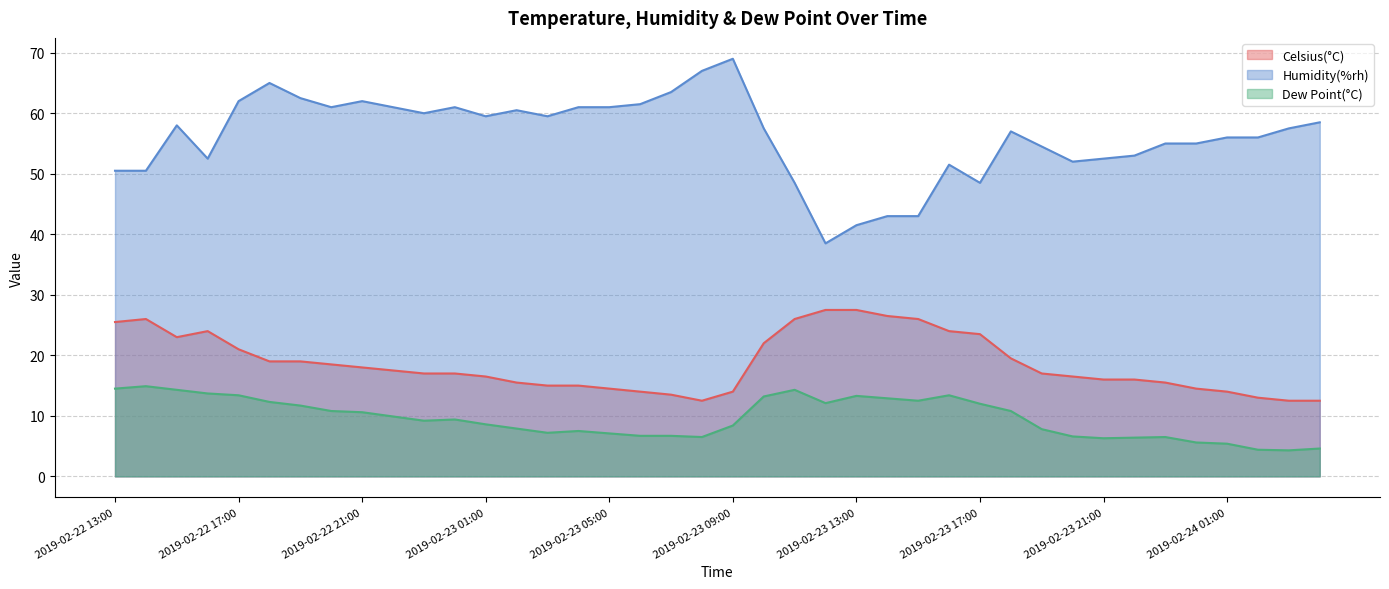

What is the highest value of the Dew Point(°C) series?

14.9